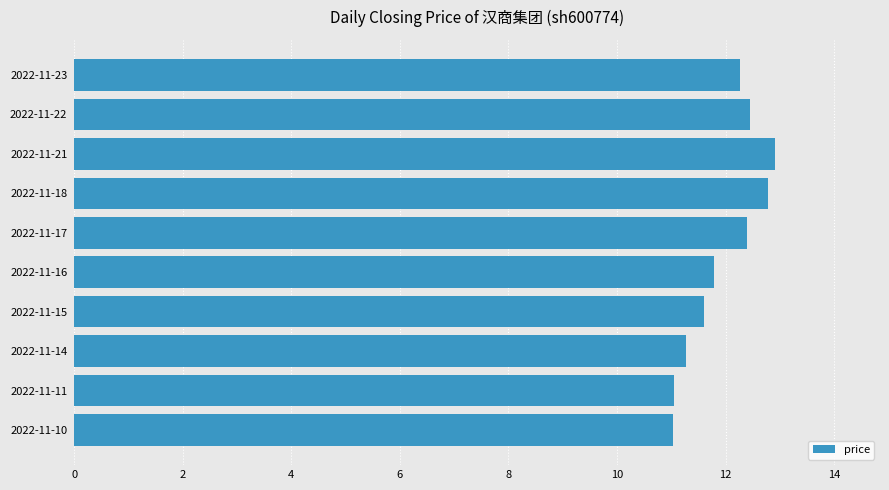

Are the bars grouped side by side (vs. stacked)?

No